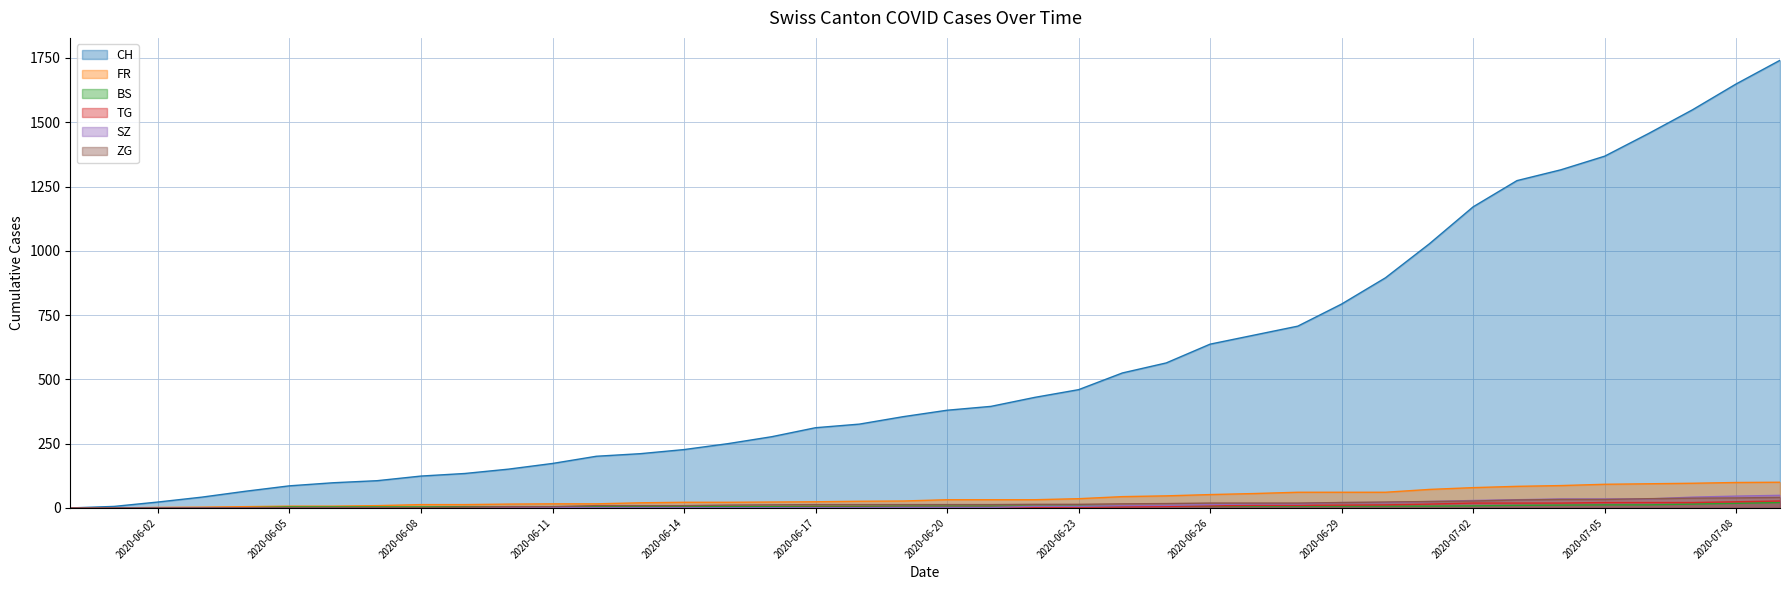

What is the sum of the SZ values at 2020-07-04 and 2020-06-05?

35